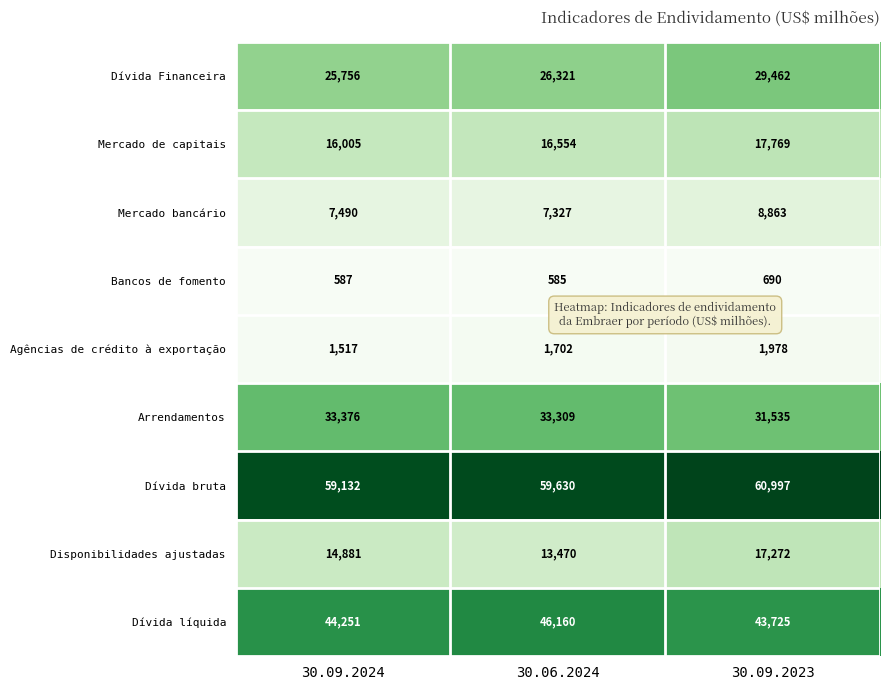

What is the difference between the highest and lowest values at 30.06.2024?

59045